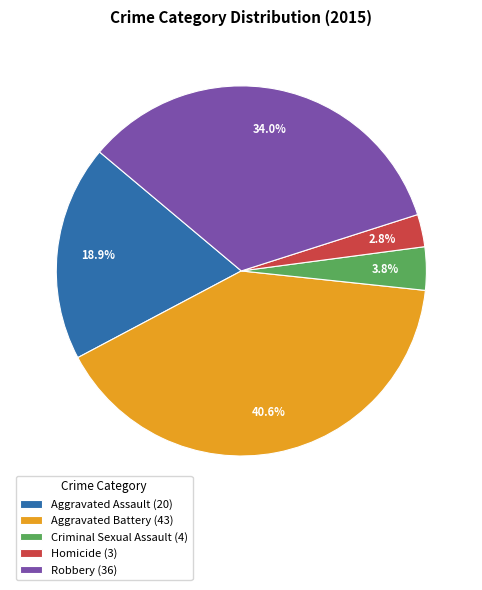

To the nearest percent, what is the difference between the Aggravated Battery and Criminal Sexual Assault slice percentages?

37%